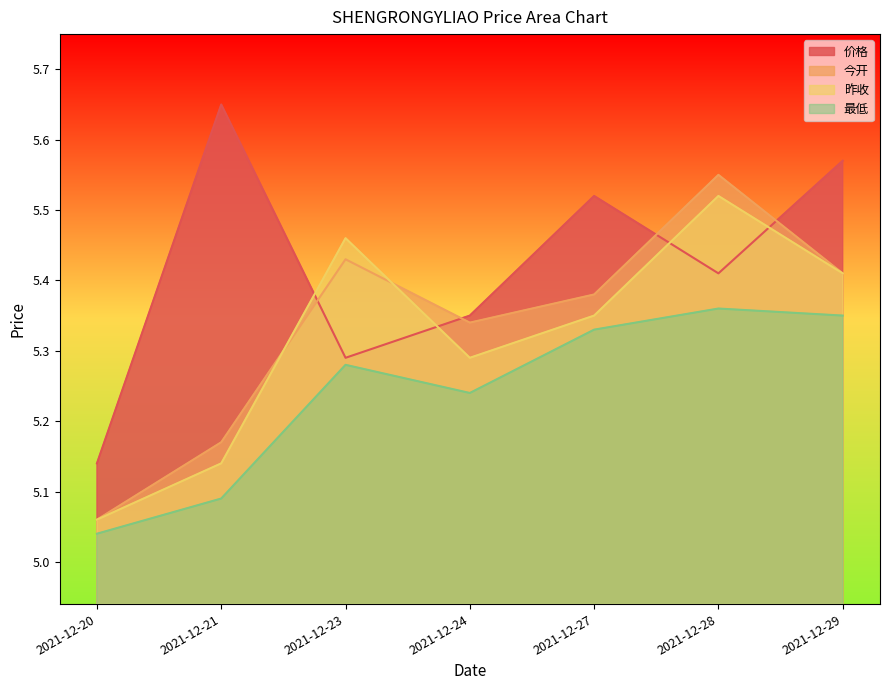

Reading right to left, what are all the values shown in this chart?

价格: 2021-12-29=5.6	2021-12-28=5.4	2021-12-27=5.5	2021-12-24=5.3	2021-12-23=5.3	2021-12-21=5.7	2021-12-20=5.1
今开: 2021-12-29=5.4	2021-12-28=5.5	2021-12-27=5.4	2021-12-24=5.3	2021-12-23=5.4	2021-12-21=5.2	2021-12-20=5.1
昨收: 2021-12-29=5.4	2021-12-28=5.5	2021-12-27=5.3	2021-12-24=5.3	2021-12-23=5.5	2021-12-21=5.1	2021-12-20=5.1
最低: 2021-12-29=5.3	2021-12-28=5.4	2021-12-27=5.3	2021-12-24=5.2	2021-12-23=5.3	2021-12-21=5.1	2021-12-20=5.0